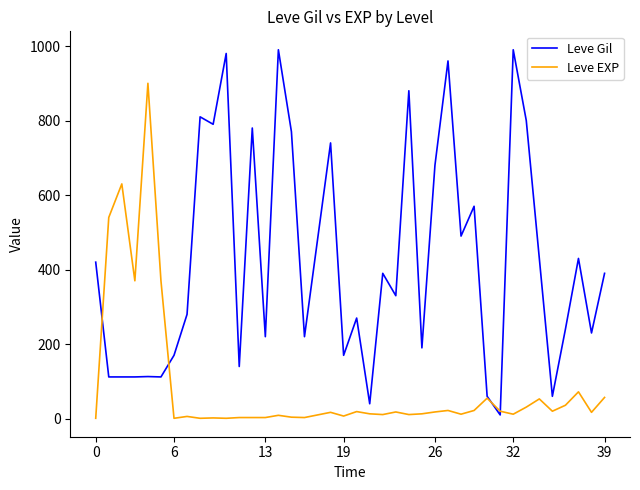

Which series has the largest total across all categories?

Leve Gil